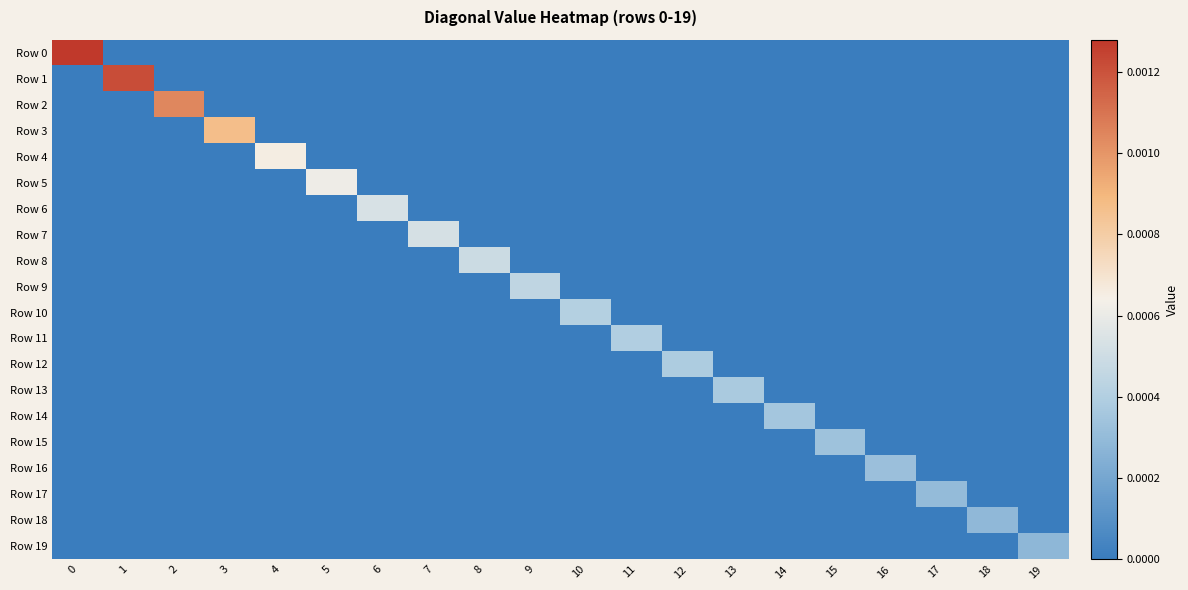

Between 8 and 13, which series saw the biggest shift?

Row 8